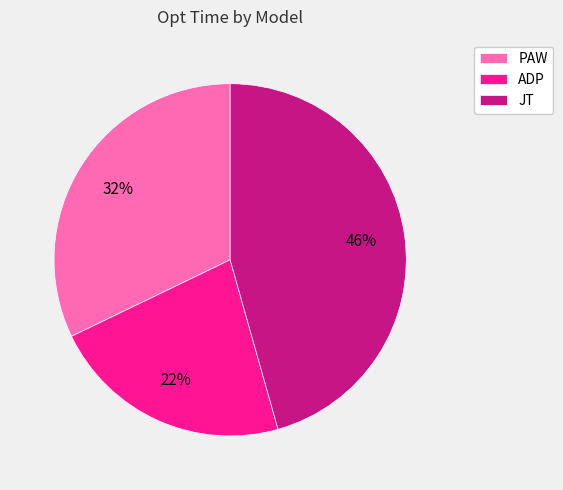

To the nearest percent, what percentage of the pie is JT?

46%